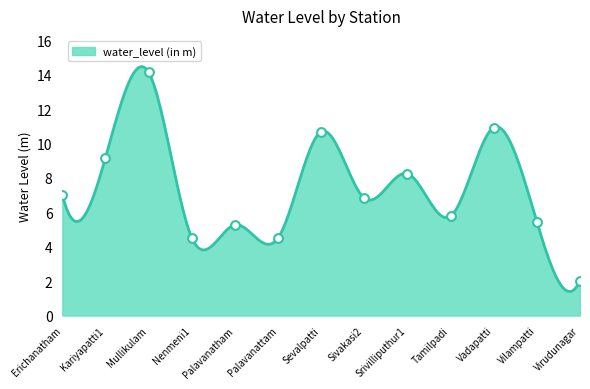

What is the change in value from Mullikulam to Vilampatti?

-8.7